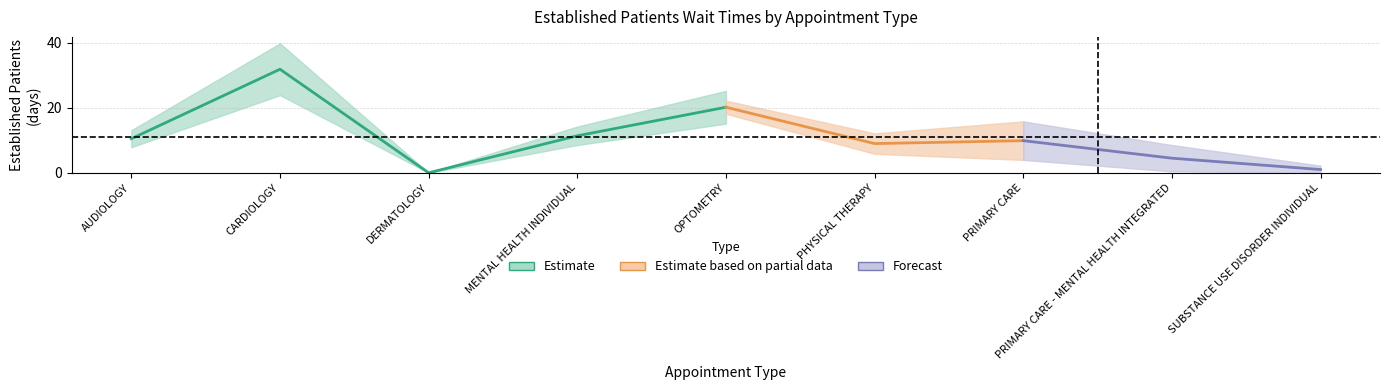

Between AUDIOLOGY and SUBSTANCE USE DISORDER INDIVIDUAL, which is larger?

AUDIOLOGY